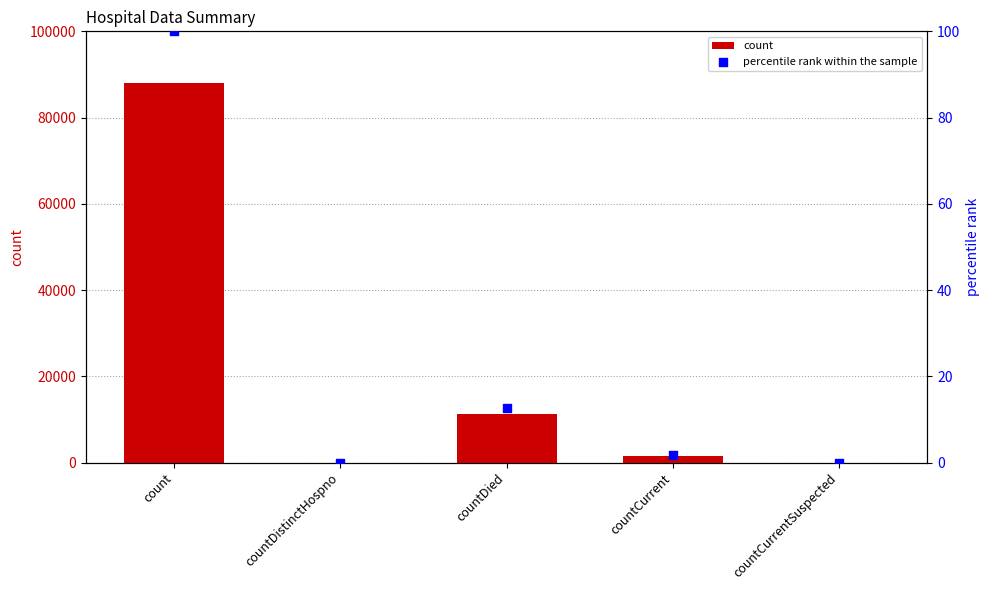

What is the total value across all series at countDied?

11238.8